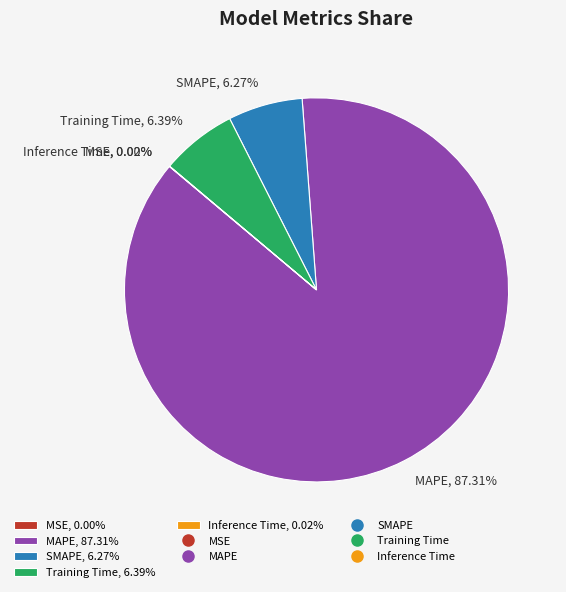

To the nearest percent, what is the combined percentage of MAPE and Training Time?

94%